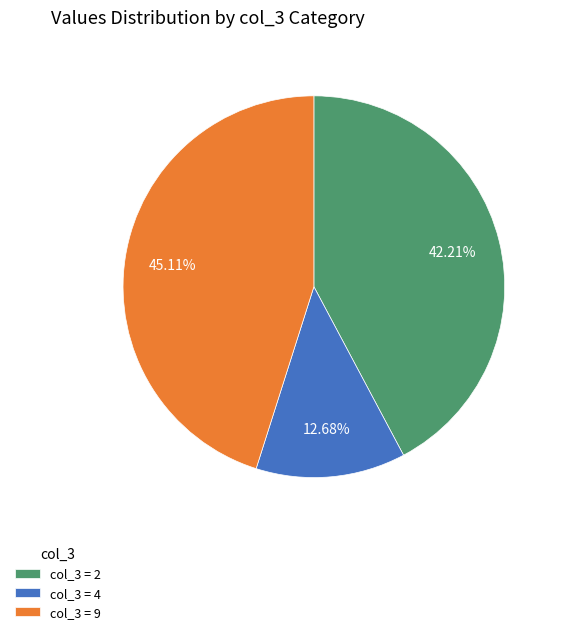

Is there any slice that represents more than half of the pie?

No